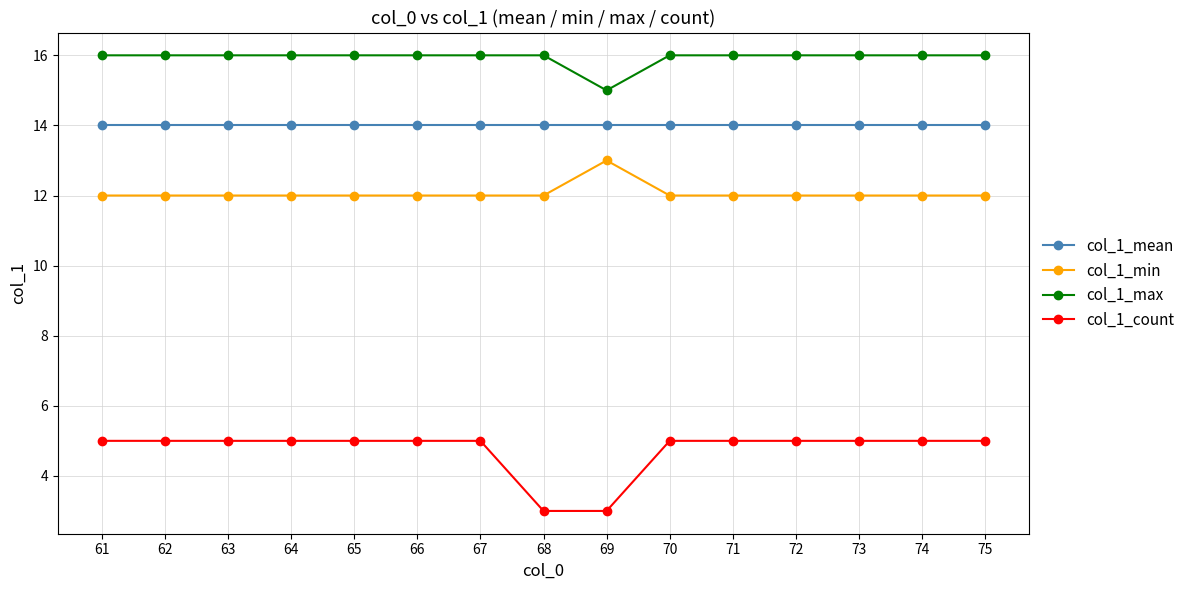

How many lines are shown in the chart?

4